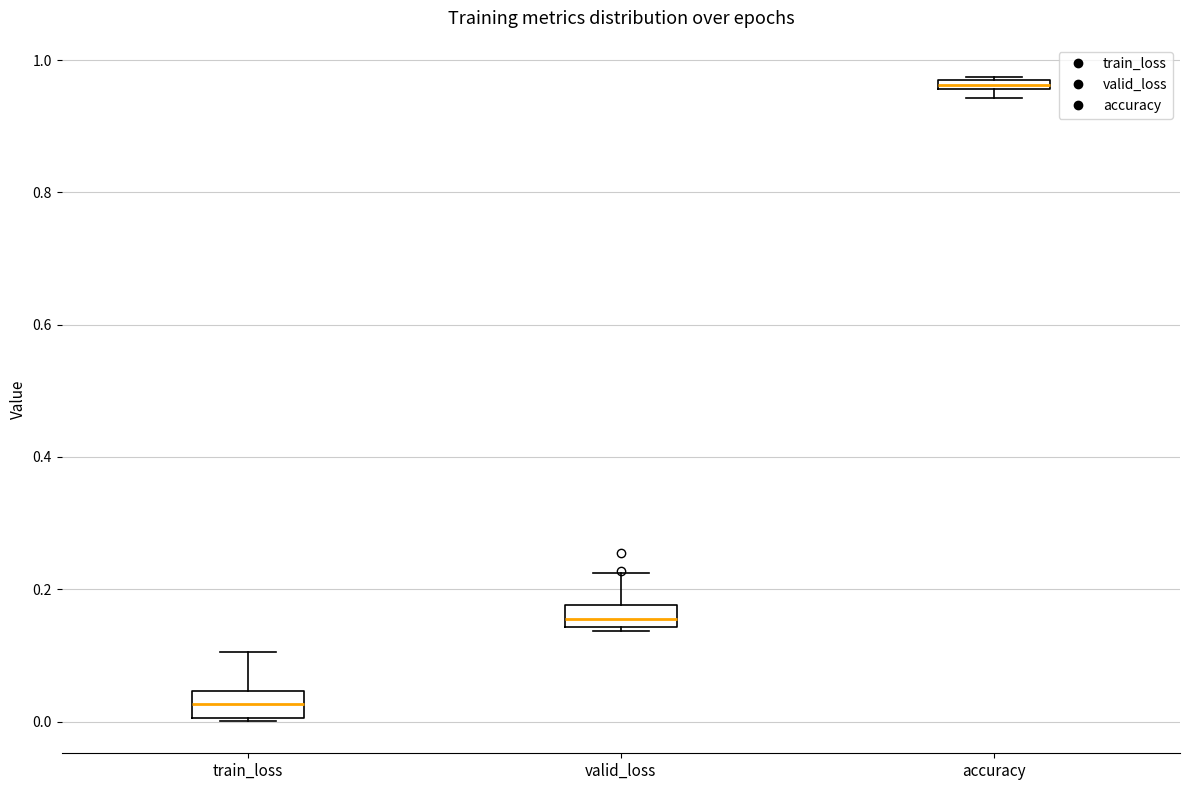

Which box has the lowest median line?

train_loss